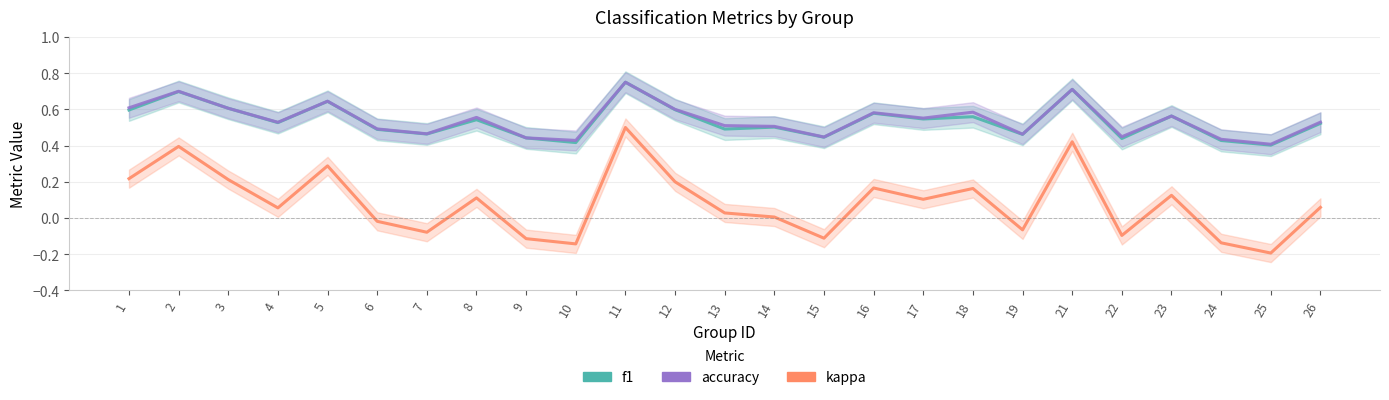

Between 1 and 21, which series saw the biggest shift?

kappa